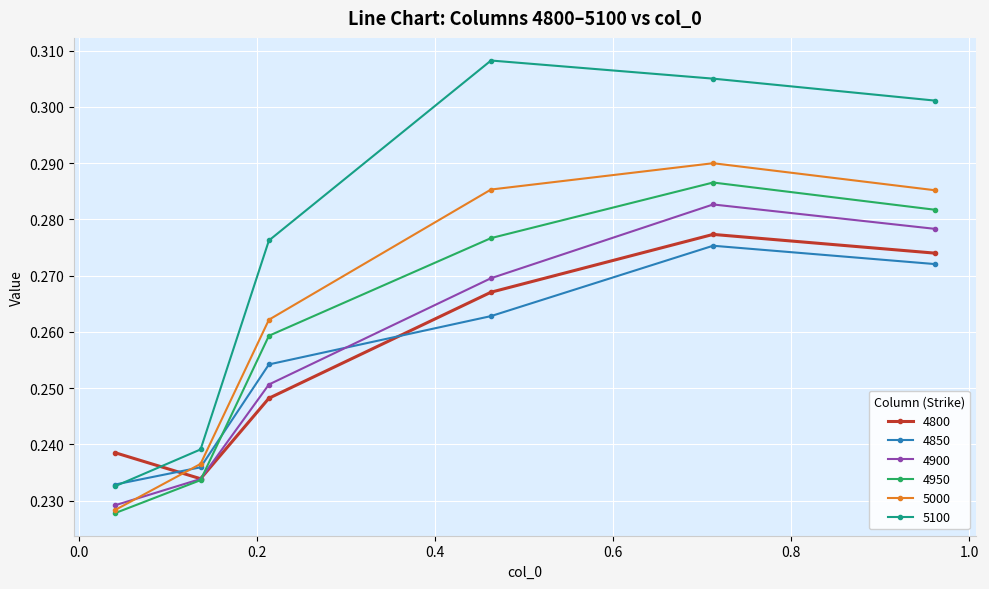

True or false: 5100 has more than 2 points higher than both neighbors.

False